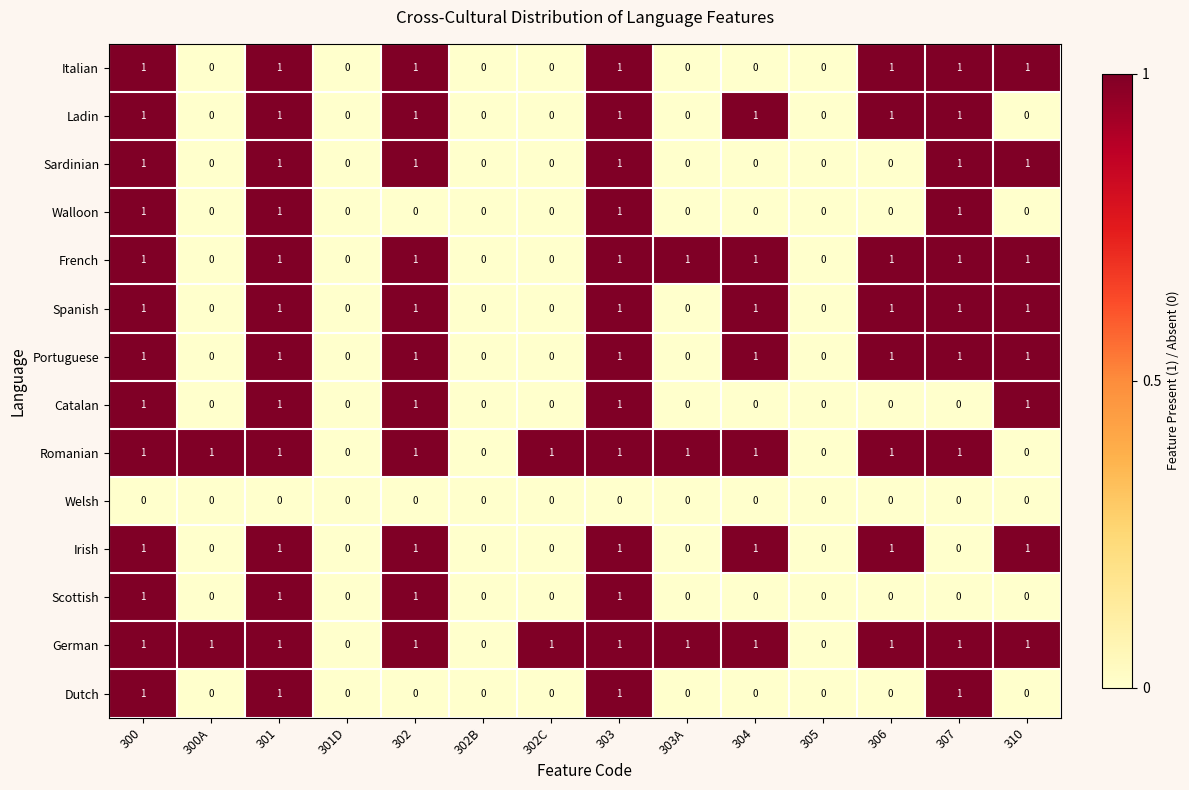

How many data points does each series have?

14